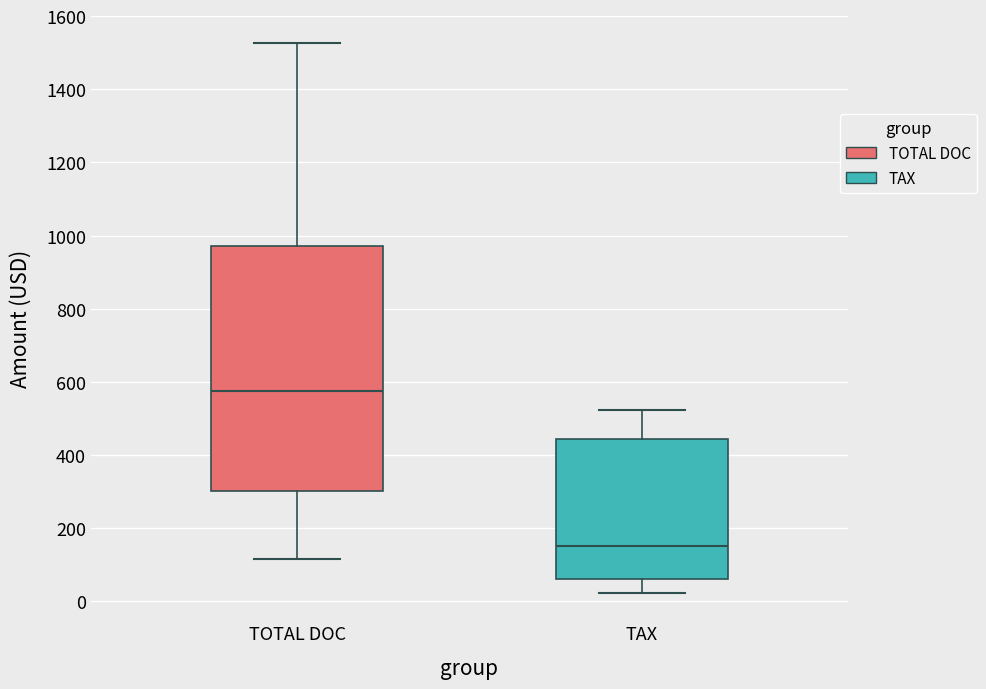

Which box's median line is the lowest?

TAX